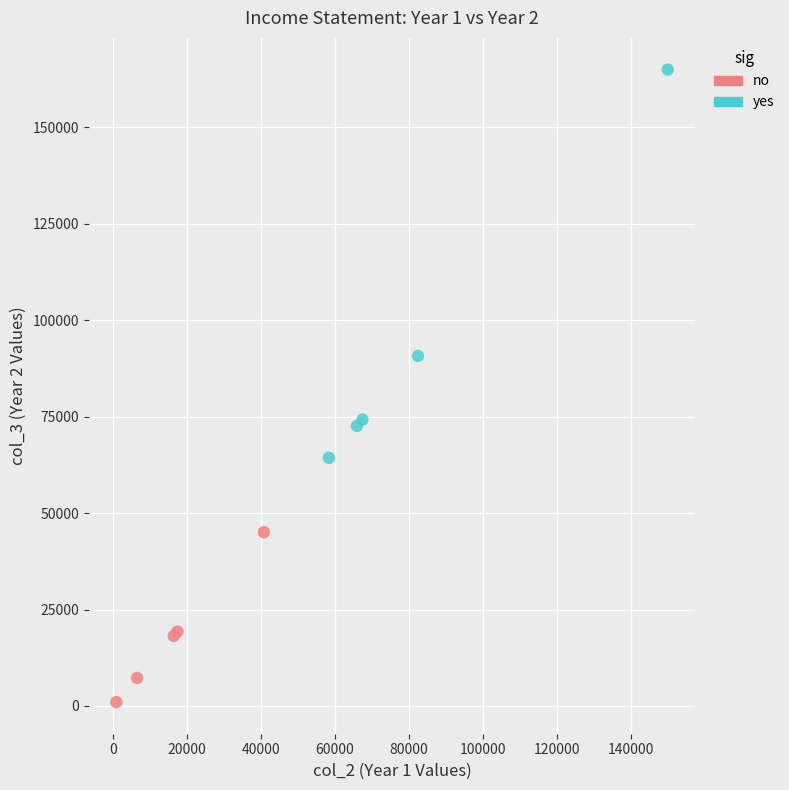

Which series reaches the minimum Y coordinate?

no